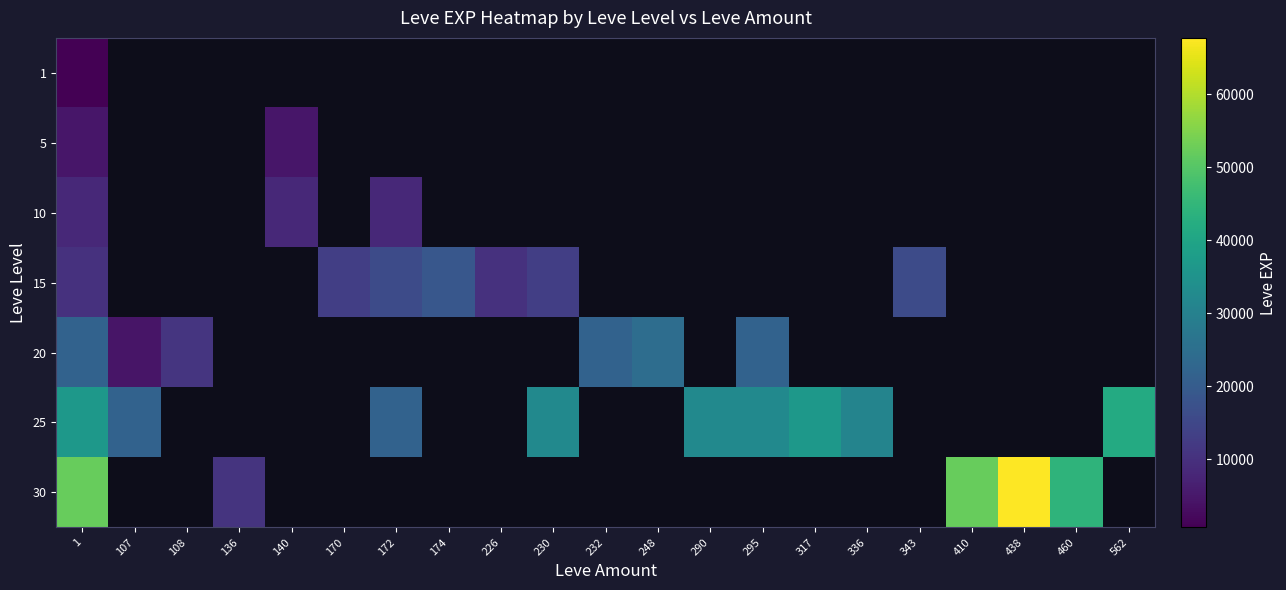

List the series in order of their overall mean, lowest first.

1, 5, 10, 15, 20, 25, 30